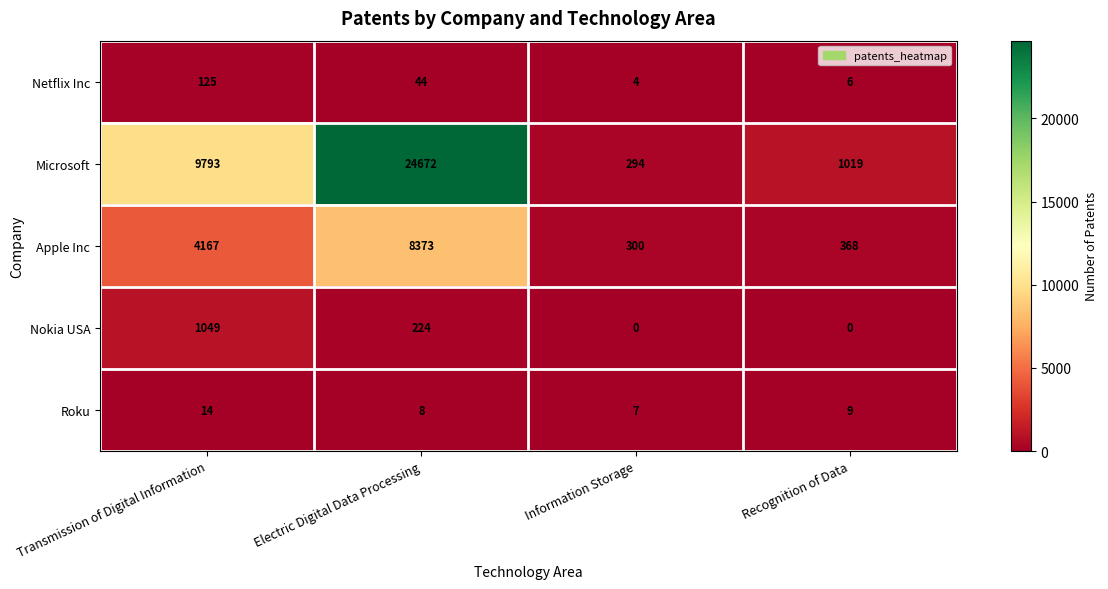

Reading left to right, what are all the values shown in this chart?

Netflix Inc: 125	44	4	6
Microsoft: 9793	24672	294	1019
Apple Inc: 4167	8373	300	368
Nokia USA: 1049	224	0	0
Roku: 14	8	7	9